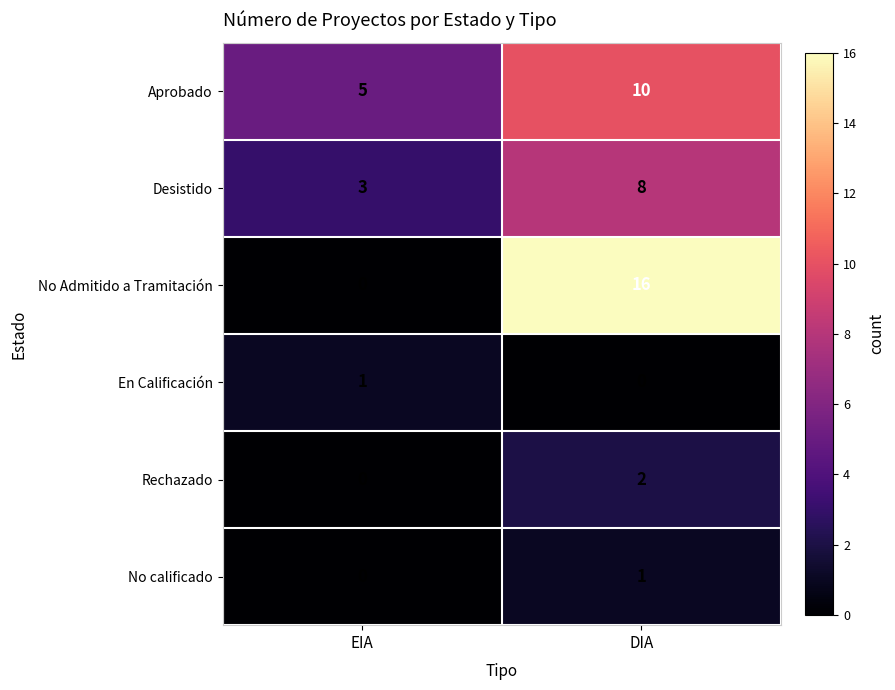

Reading right to left, extract all data points from this chart.

Aprobado: 10	5
Desistido: 8	3
No Admitido a Tramitación: 16	0
En Calificación: 0	1
Rechazado: 2	0
No calificado: 1	0